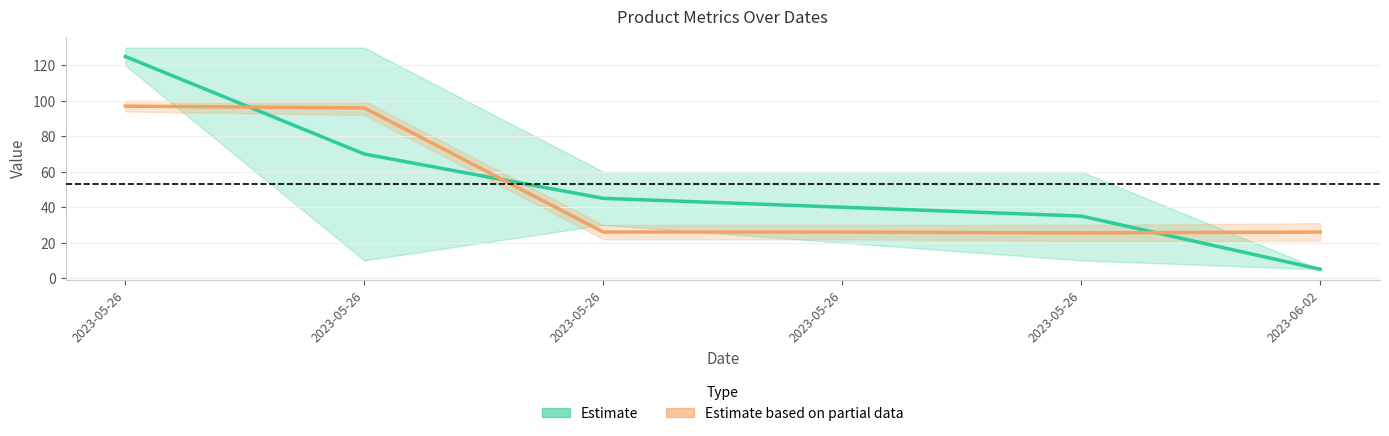

Which series has the largest total across all categories?

Estimate